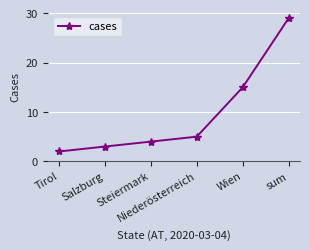

What is the average value?

10